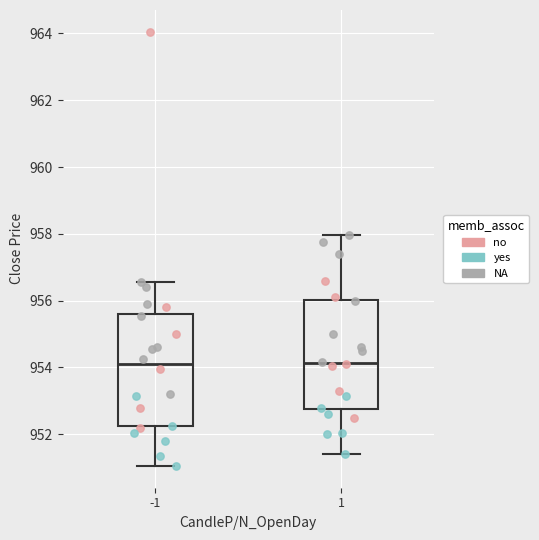

Reading left to right, transcribe this box plot: for each box, give where its median line is, the range the box spans, and where its two whiskers end, as read against the y-axis. The values are not printed on the chart, so give them approximately, as read against the axis.

-1: median 954.2, box 952.2 to 955.6, whiskers 951.0 to 956.6
1: median 954.2, box 952.8 to 956.0, whiskers 951.4 to 958.0